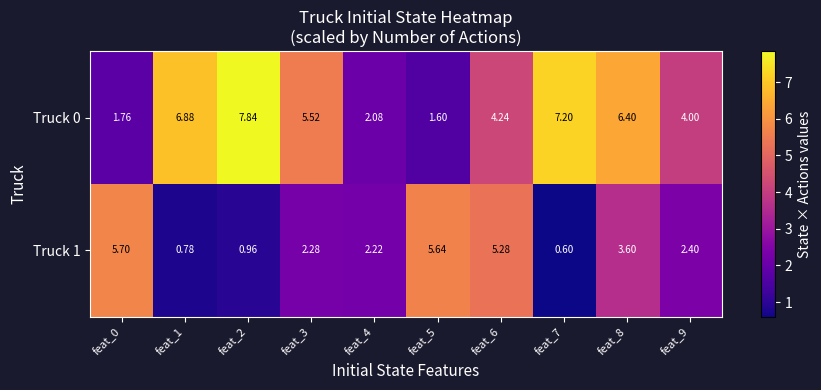

At feat_7, list the series in order from largest to smallest.

Truck 0, Truck 1